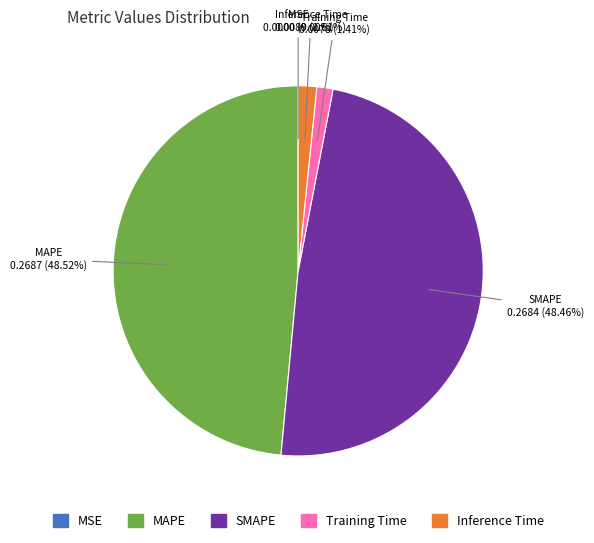

Is there any slice that represents more than half of the pie?

No